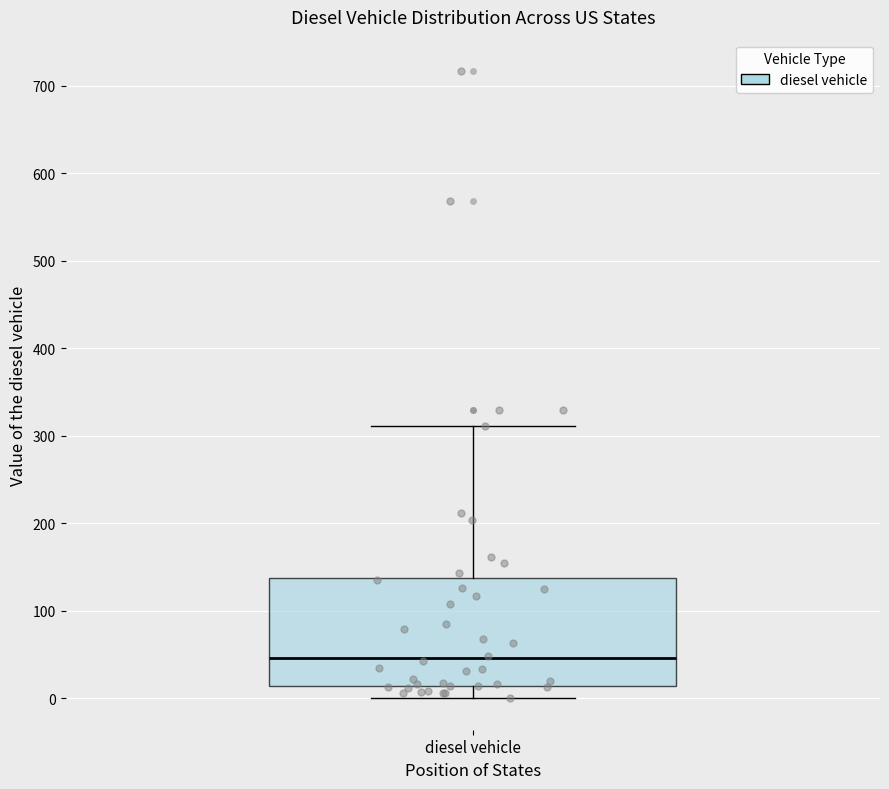

Transcribe this box plot: give where the median line is, the range the box spans, and where the two whiskers end, as read against the y-axis. The values are not printed on the chart, so give them approximately, as read against the axis.

median 50, box 10 to 140, whiskers 0 to 310